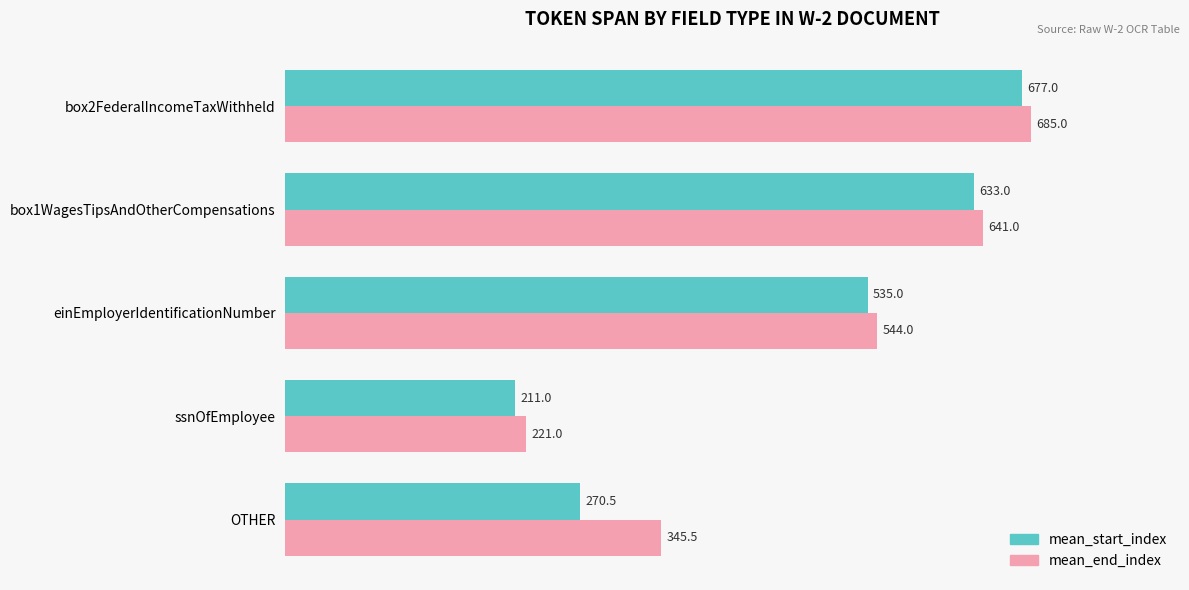

Where is mean_start_index nearest to the value 444?

einEmployerIdentificationNumber